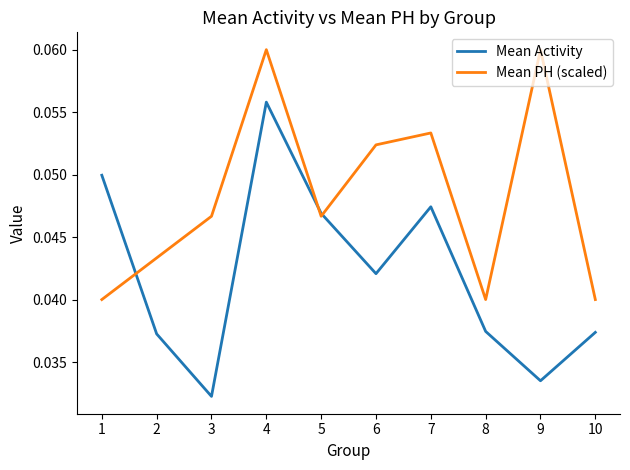

List the series in order of their peak value, highest first.

Mean PH (scaled), Mean Activity